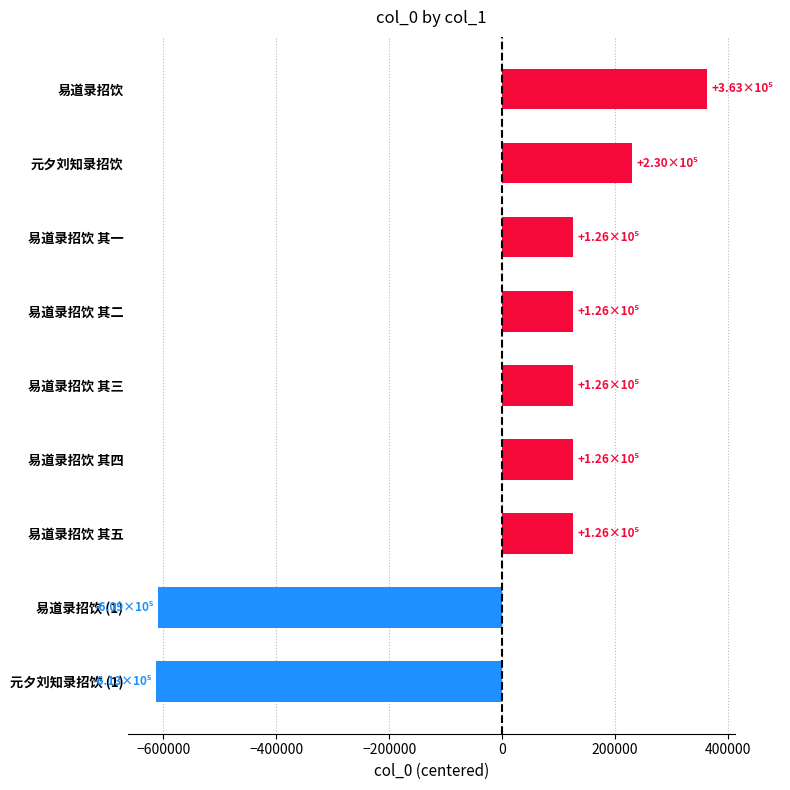

True or false: the data shows 125734.2 at 易道录招饮 其五.

True